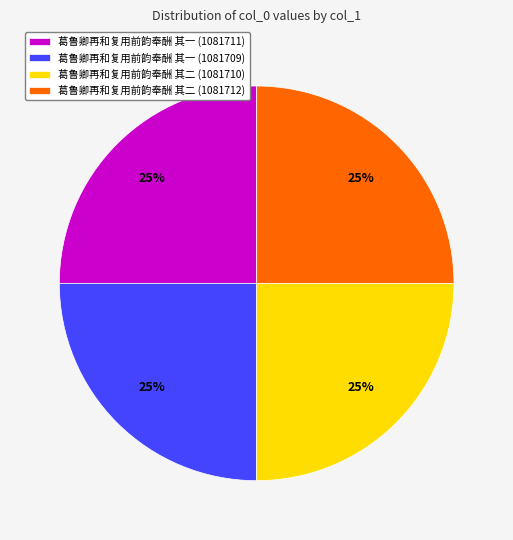

To the nearest percent, what percentage of the pie is 葛鲁卿再和复用前韵奉酬 其二 (1081712)?

25%